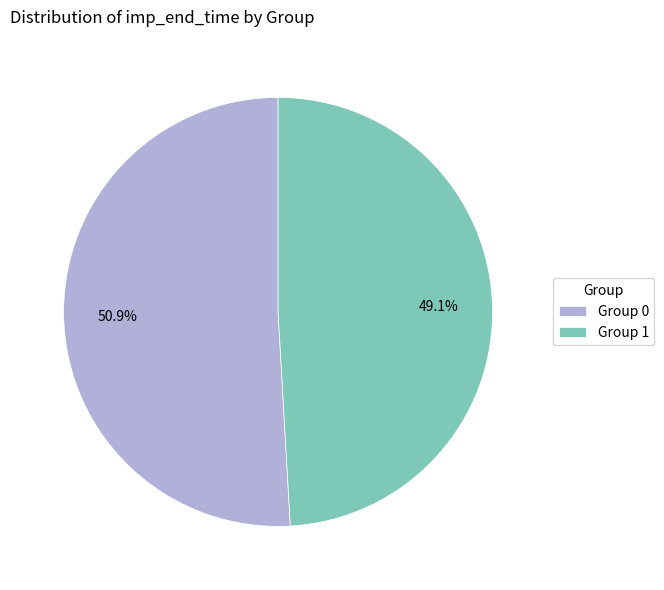

Is the sum of Group 1 and Group 0 greater than half?

Yes